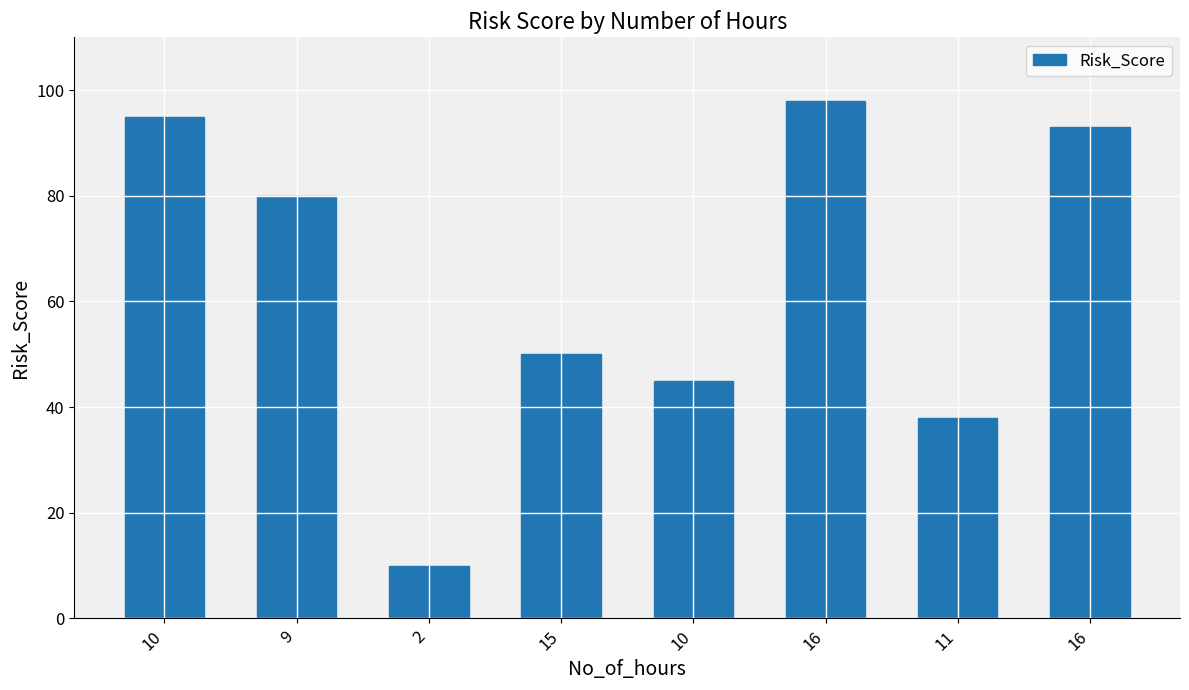

The chart shows a value of 27 at 15. True or false?

False